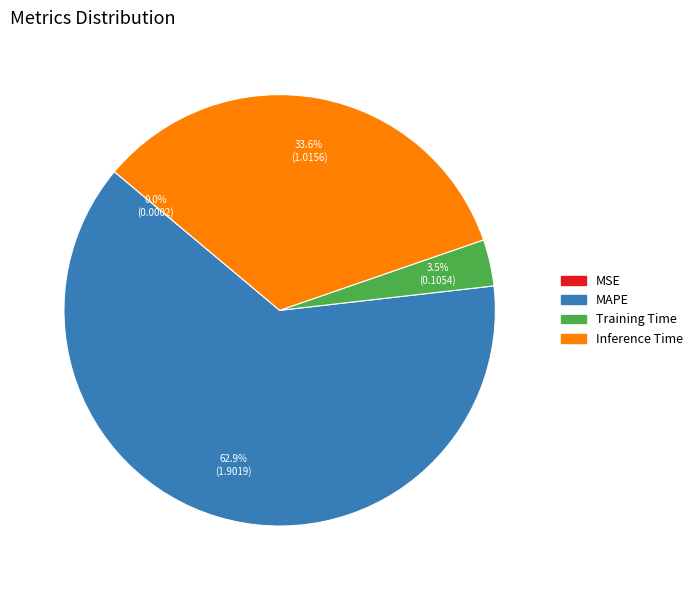

Does any single category account for the majority?

Yes